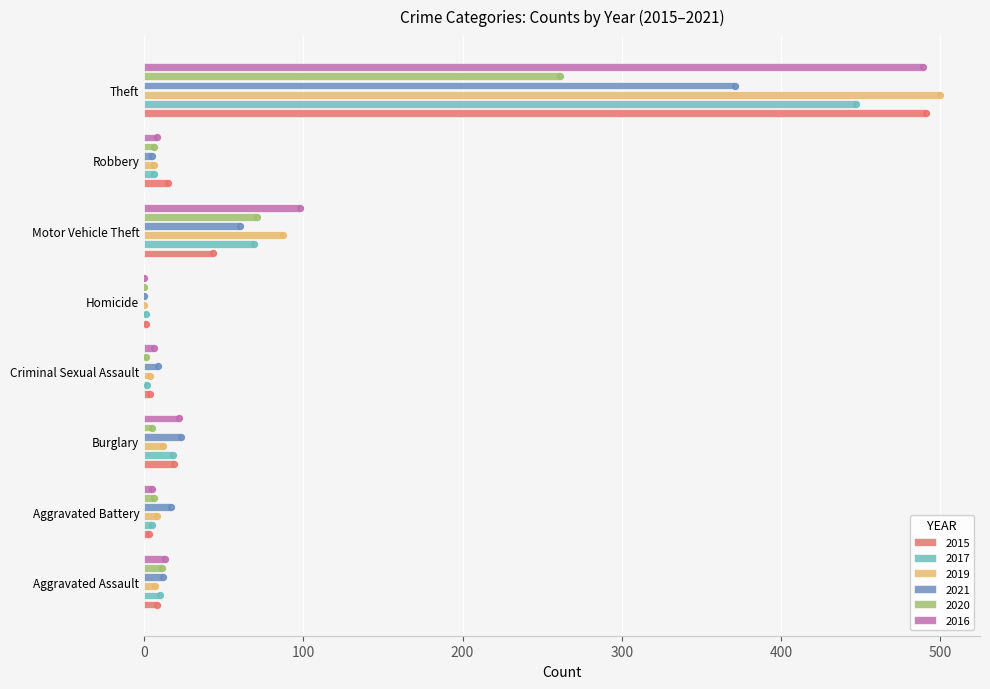

Which series contains the lowest Y value?

2019